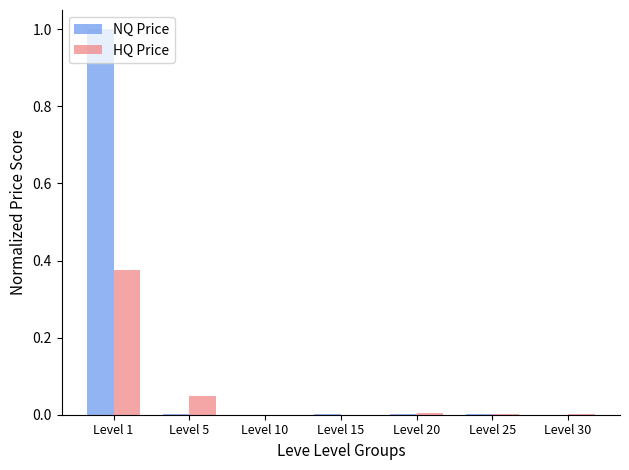

The NQ Price series shows 0.0 at Level 5. True or false?

True